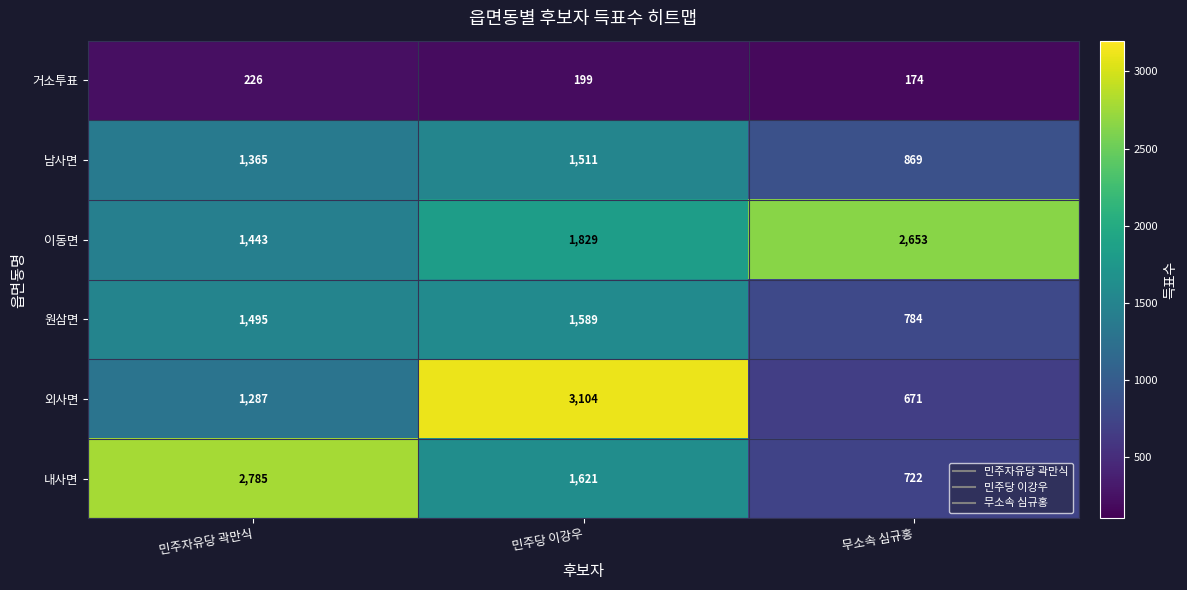

Reading left to right, transcribe all the data shown in this chart.

거소투표: 민주자유당 곽만식=226	민주당 이강우=199	무소속 심규홍=174
남사면: 민주자유당 곽만식=1365	민주당 이강우=1511	무소속 심규홍=869
이동면: 민주자유당 곽만식=1443	민주당 이강우=1829	무소속 심규홍=2653
원삼면: 민주자유당 곽만식=1495	민주당 이강우=1589	무소속 심규홍=784
외사면: 민주자유당 곽만식=1287	민주당 이강우=3104	무소속 심규홍=671
내사면: 민주자유당 곽만식=2785	민주당 이강우=1621	무소속 심규홍=722